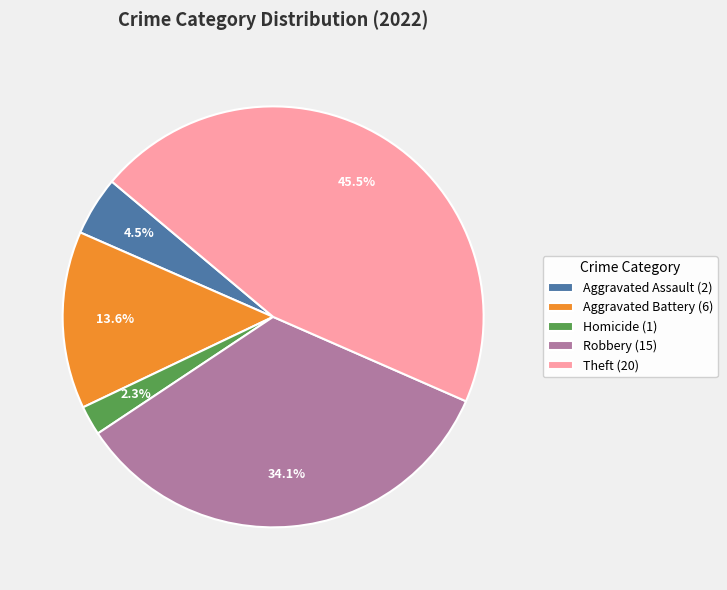

Is the sum of Homicide (1) and Aggravated Assault (2) greater than half?

No